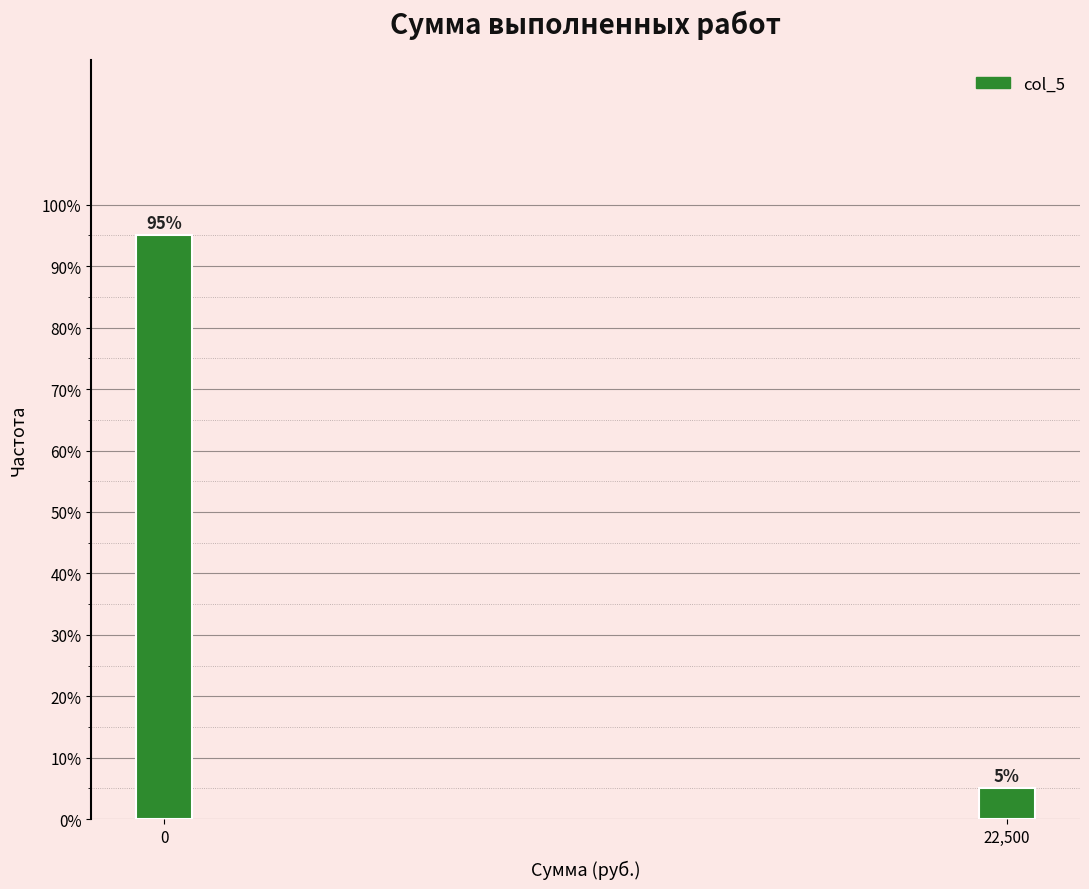

Reading left to right, what are all the values shown in this chart?

0=95	22,500=5